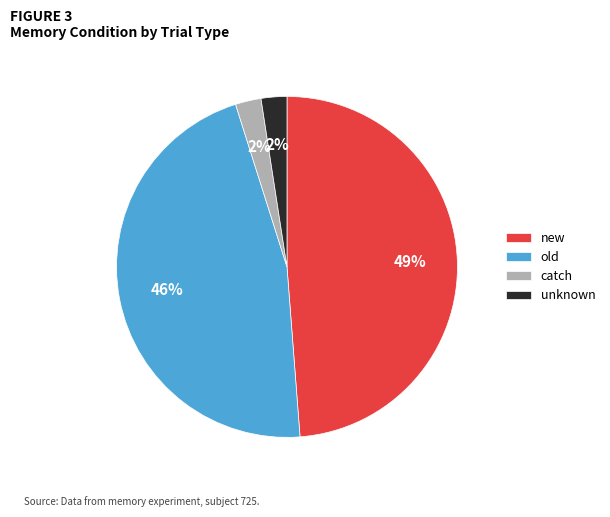

The old slice represents 46% of the pie. True or false?

True